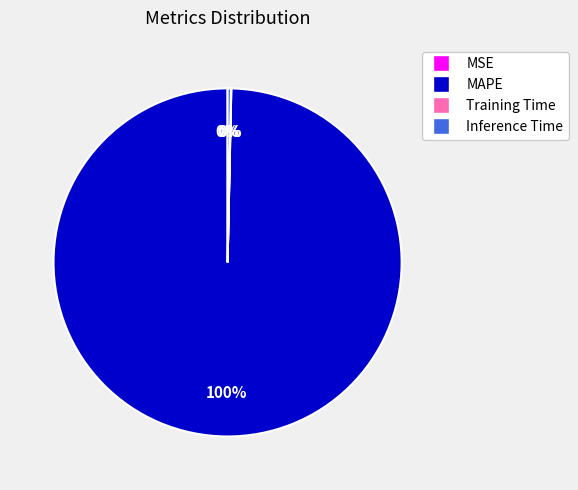

The Inference Time slice represents 0% of the pie. True or false?

True